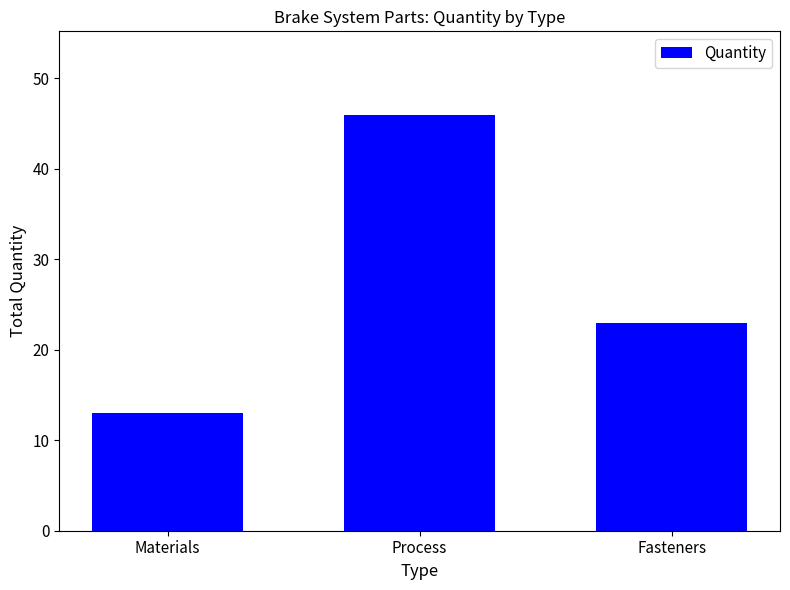

What is the difference between the maximum and second lowest values?

23